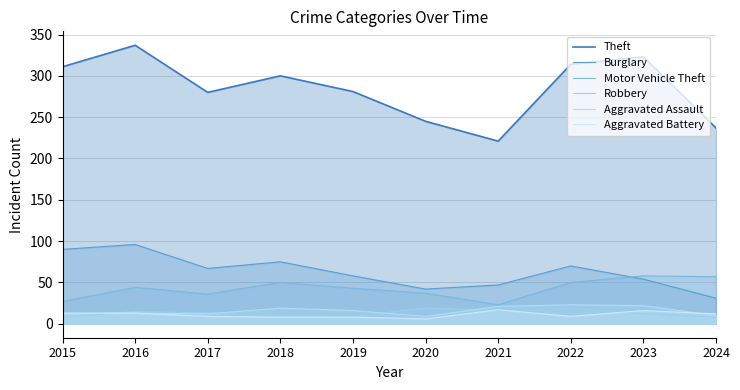

What is the difference between the Aggravated Battery values at 2020 and 2021?

11